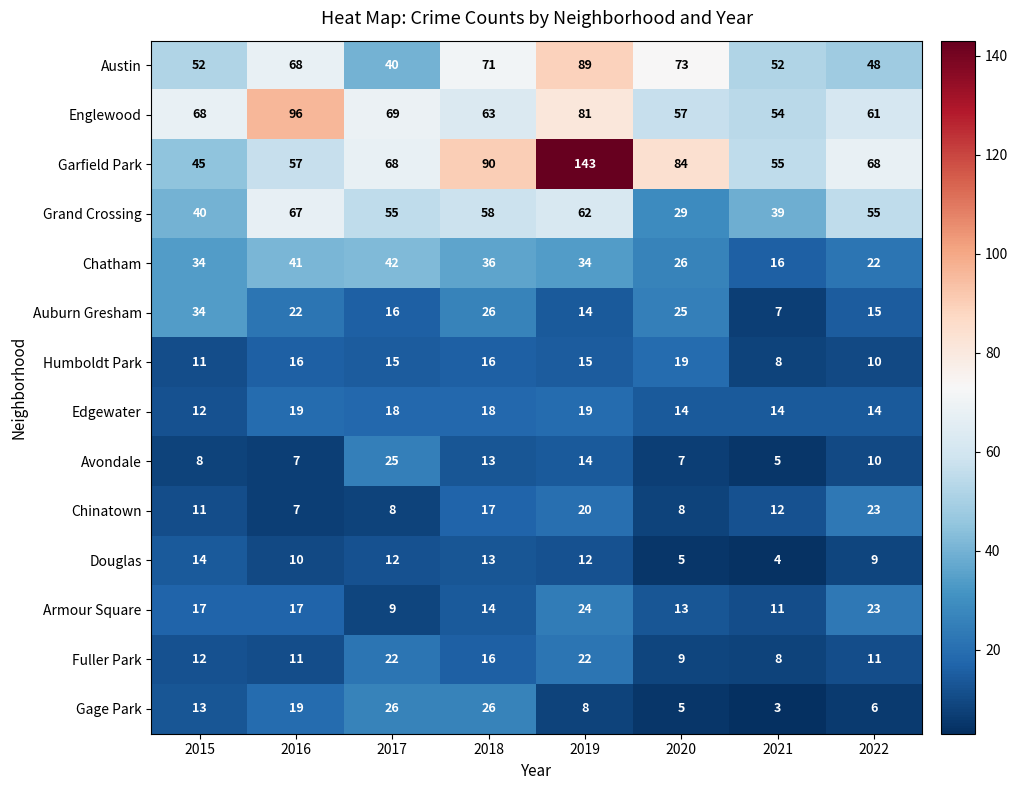

What is the maximum value for Avondale?

25